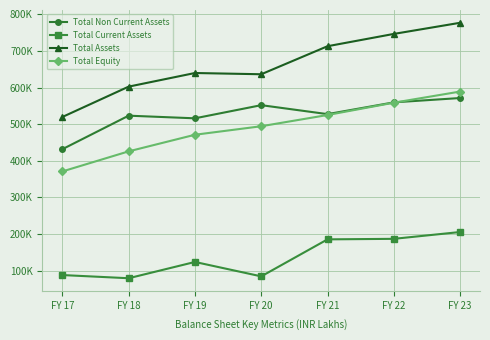

Is it true that Total Equity equals 254572.3 at FY 18?

False